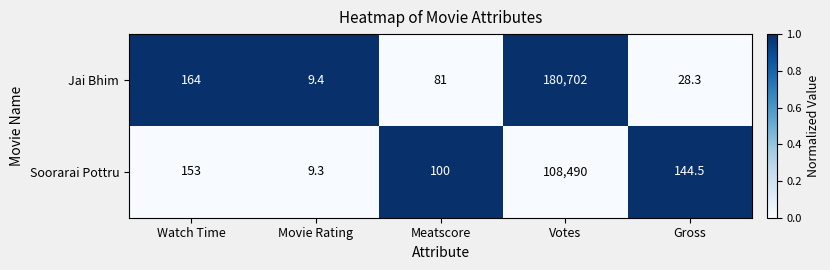

The Soorarai Pottru series shows 47826.1 at Votes. True or false?

False